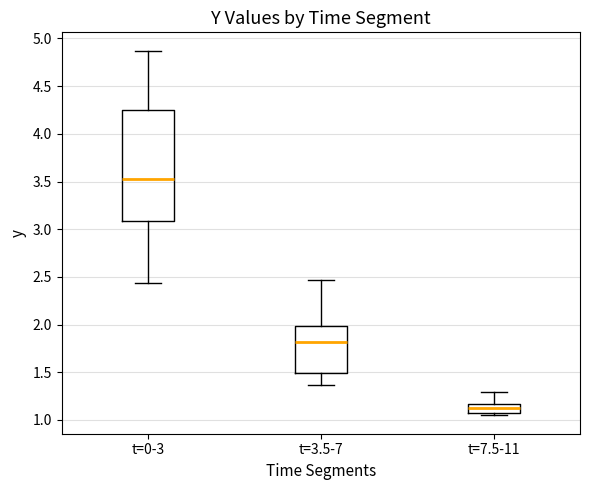

Which box is the tallest, from its lower edge to its upper edge?

t=0-3